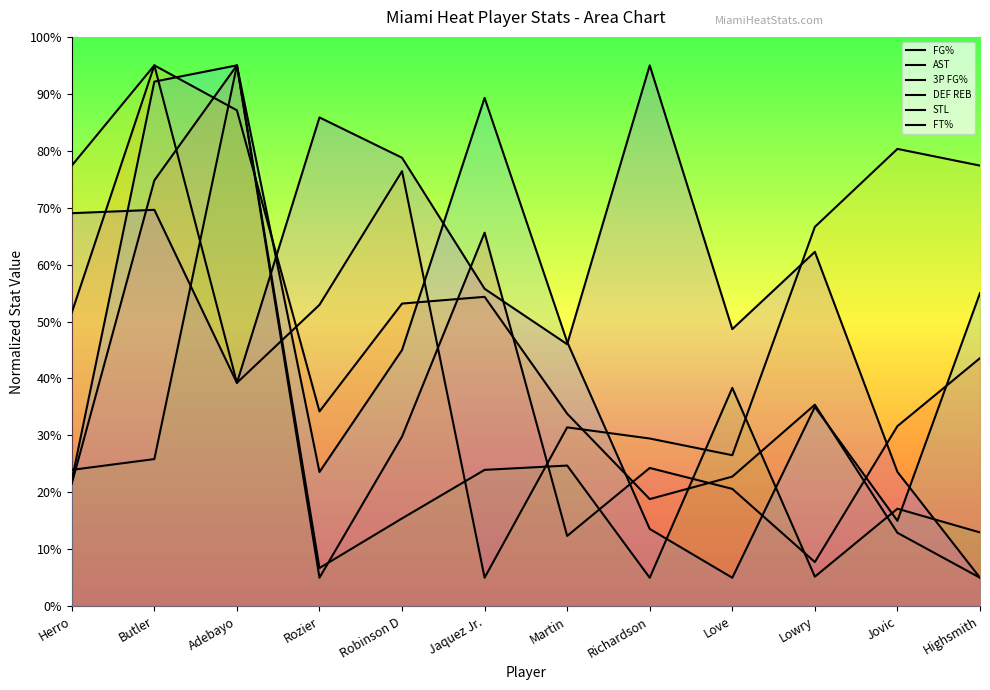

Where is the first local minimum for DEF REB?

Rozier